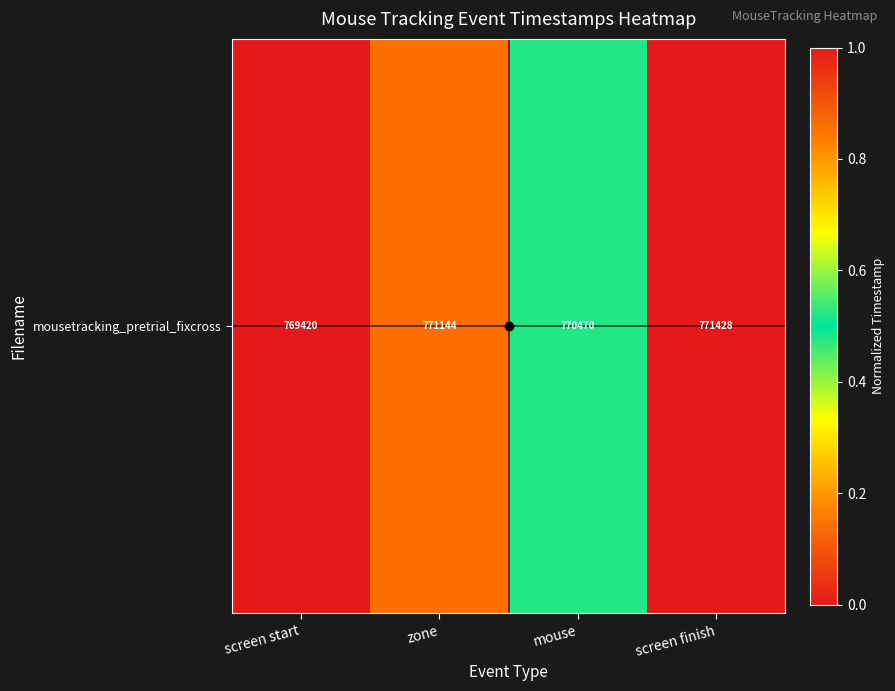

Rank the categories by value from lowest to highest.

screen start, mouse, zone, screen finish